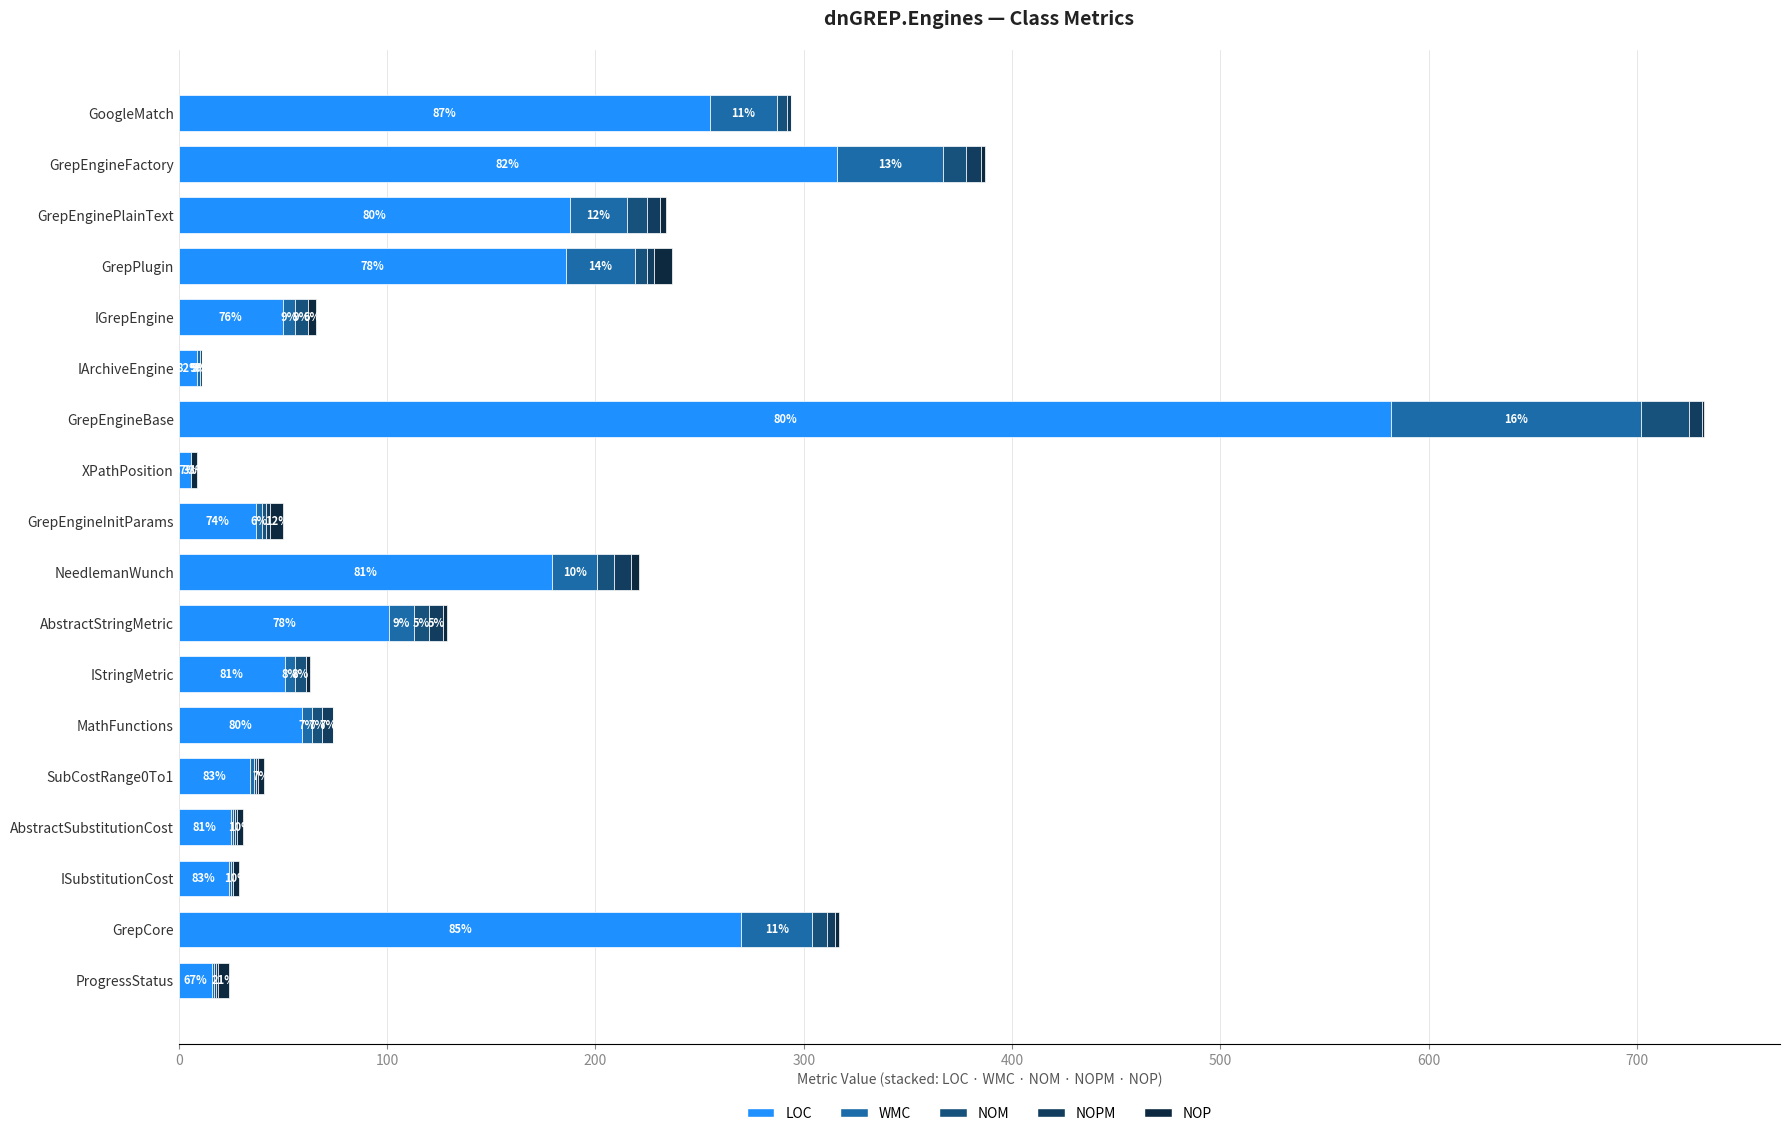

Reading left to right, what are all the values shown in this chart?

LOC: 255	316	188	186	50	9	582	6	37	179	101	51	59	34	25	24	270	16
WMC: 32	51	27	33	6	1	120	0	3	22	12	5	5	2	1	1	34	1
NOM: 5	11	10	6	6	1	23	0	2	8	7	5	5	1	1	1	7	1
NOPM: 2	7	6	3	0	0	6	0	2	8	7	0	5	1	1	0	4	1
NOP: 0	2	3	9	4	0	1	3	6	4	2	2	0	3	3	3	2	5